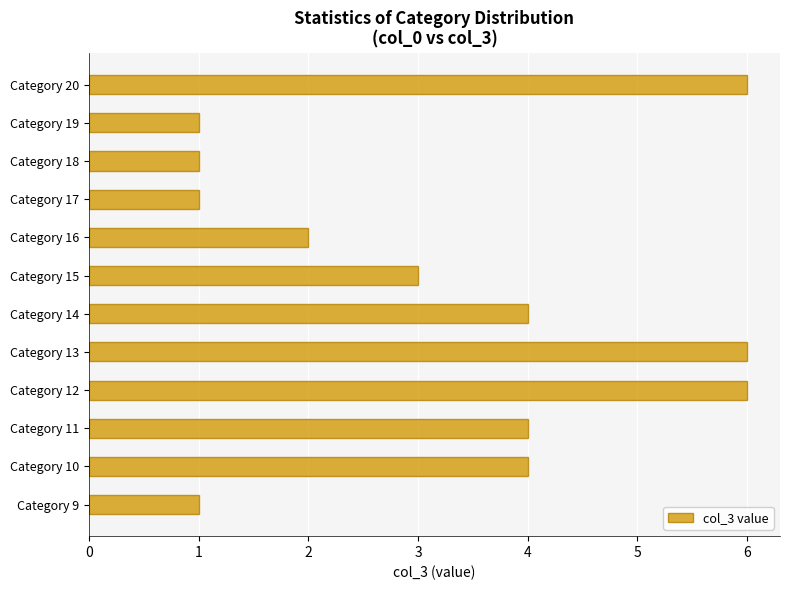

What is the difference between the maximum and minimum values?

5